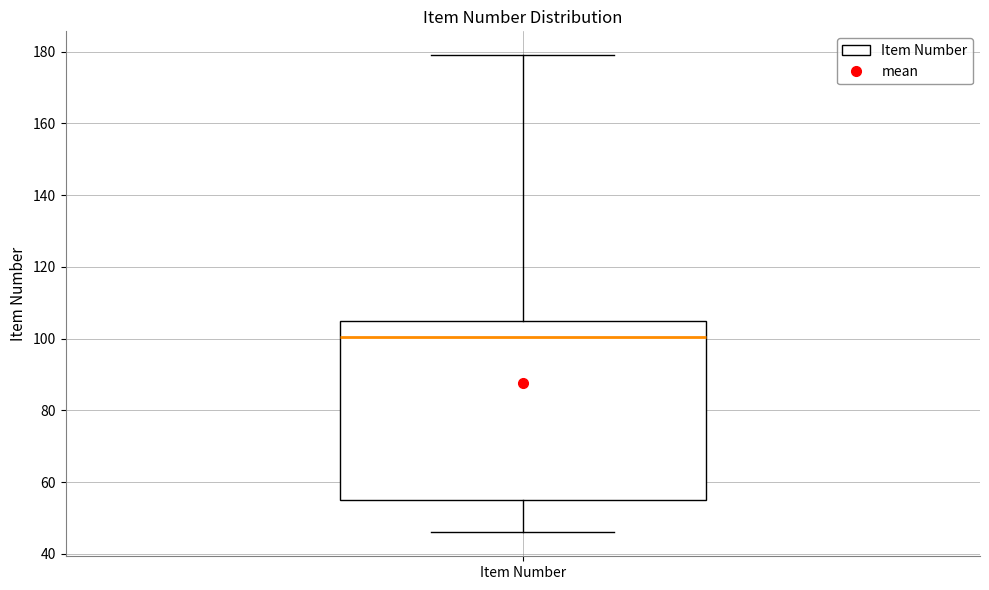

Read this box plot against the y-axis: the position of the median line, the range covered by the box, and the ends of both whiskers. The values are not printed on the chart, so give them approximately, as read against the axis.

median 100, box 56 to 106, whiskers 46 to 180